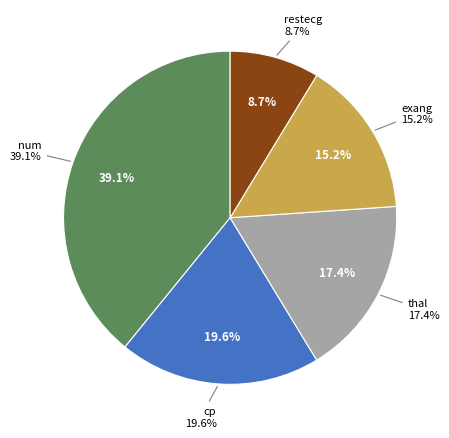

How many segments does this pie chart have?

5